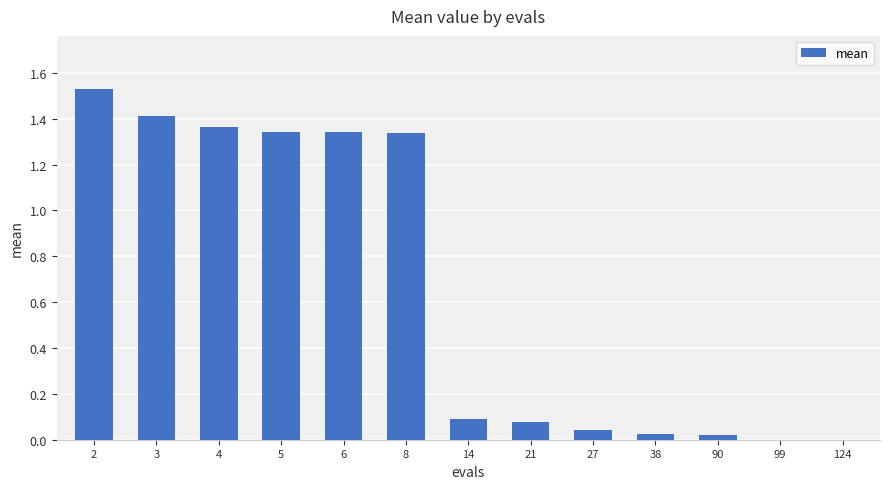

Between 21 and 8, which is larger?

8